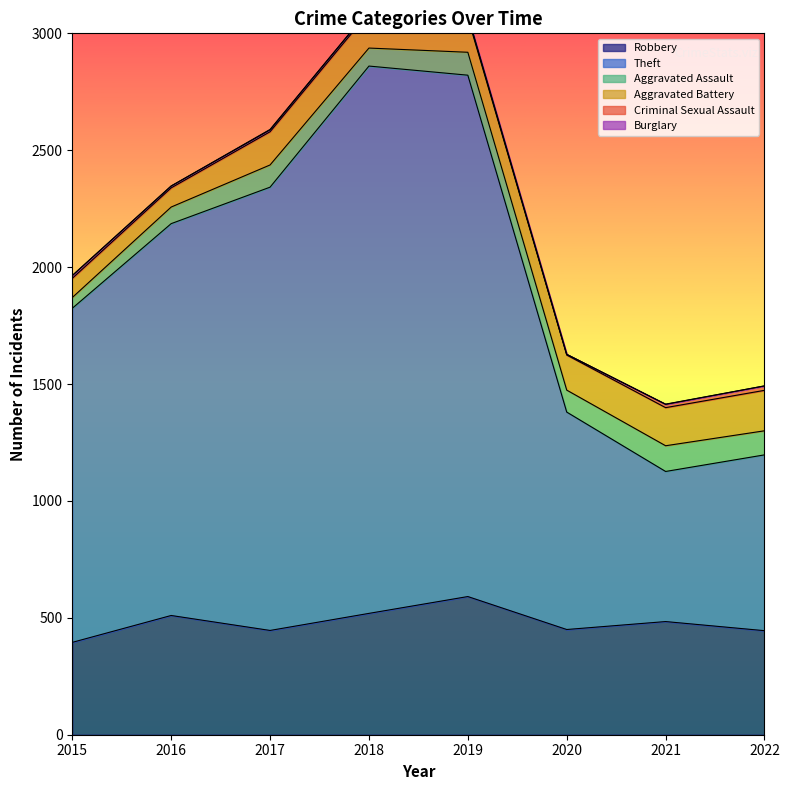

What is the spread (max minus min) of values at 2015?

1429